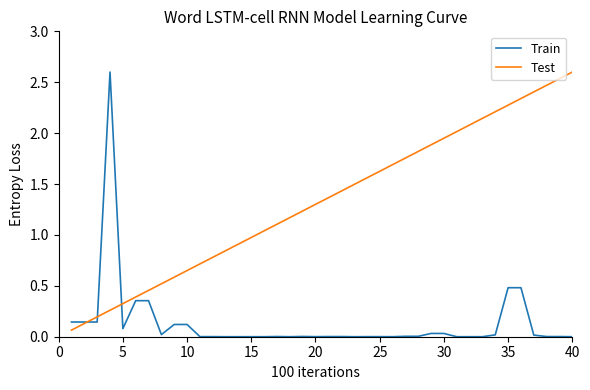

True or false: Test has more than 1 points higher than both neighbors.

False